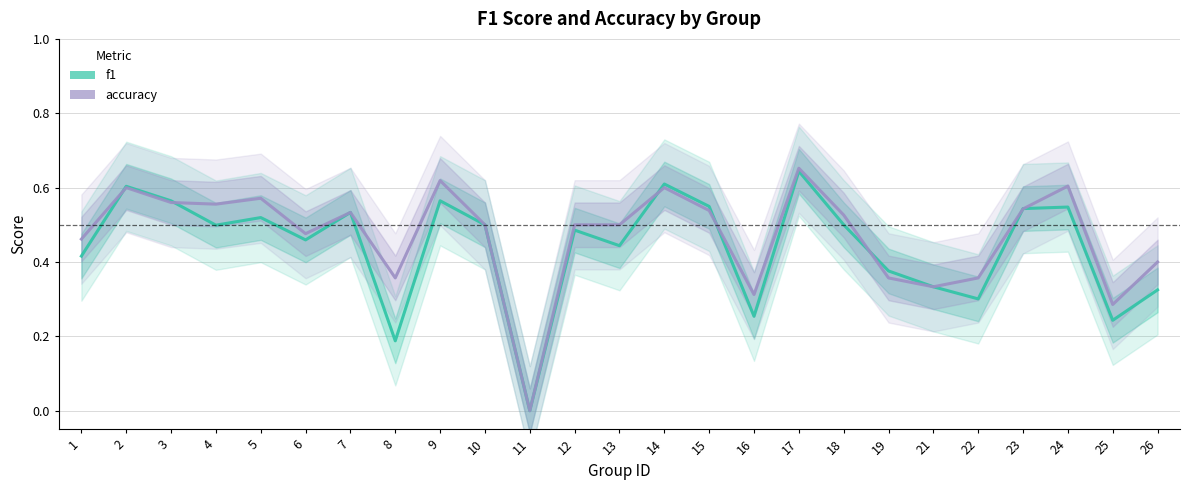

What are all the series names shown in the legend?

f1, accuracy